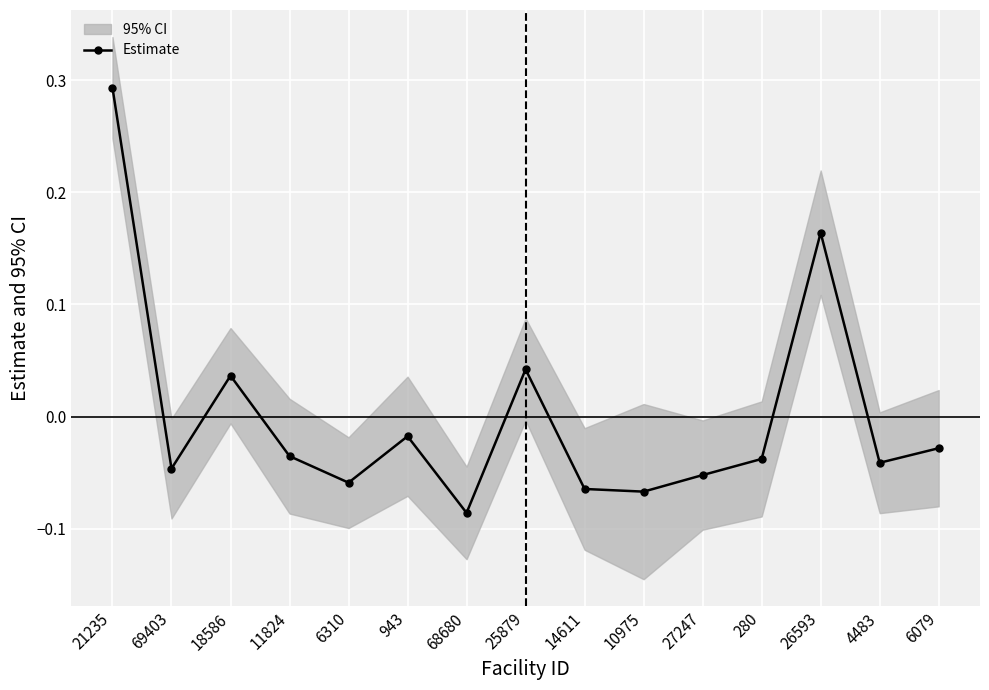

Where is the first local minimum?

69403